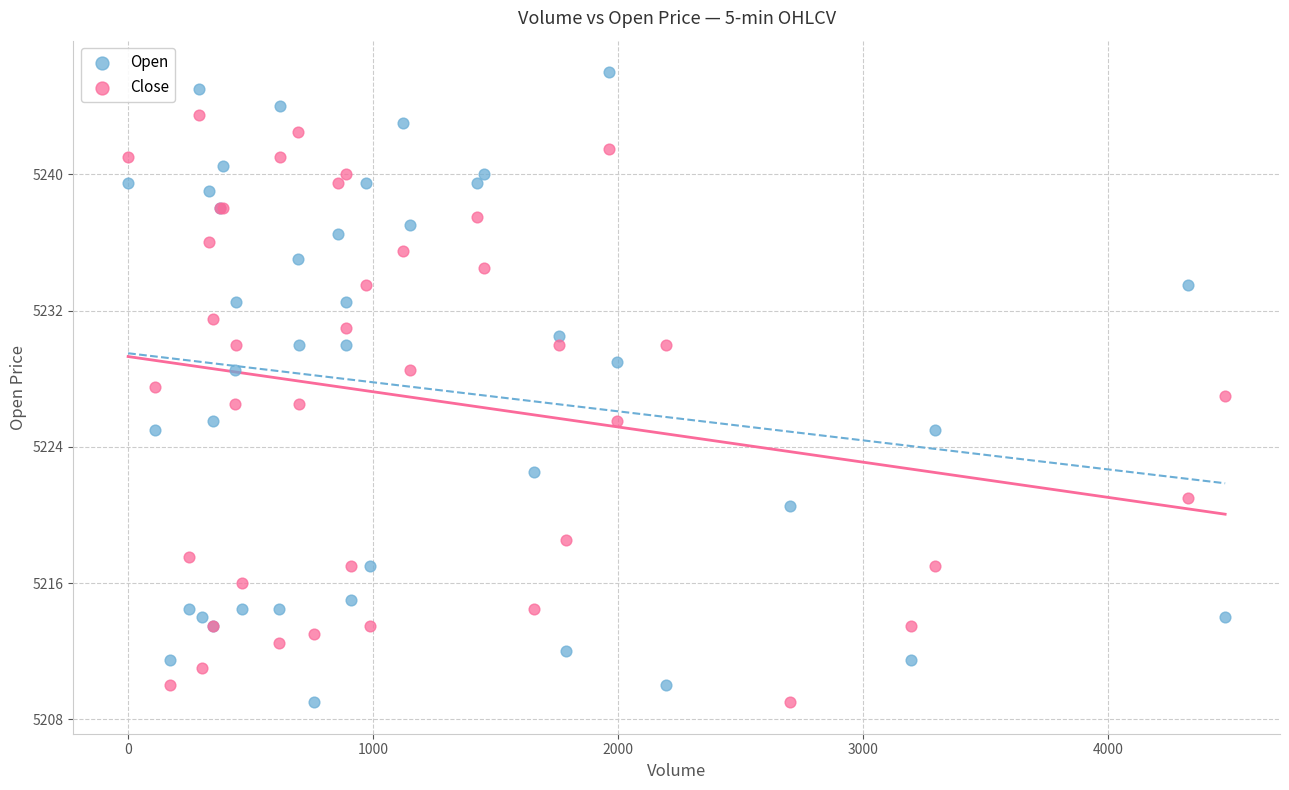

Which series has the widest spread of Y values?

Open